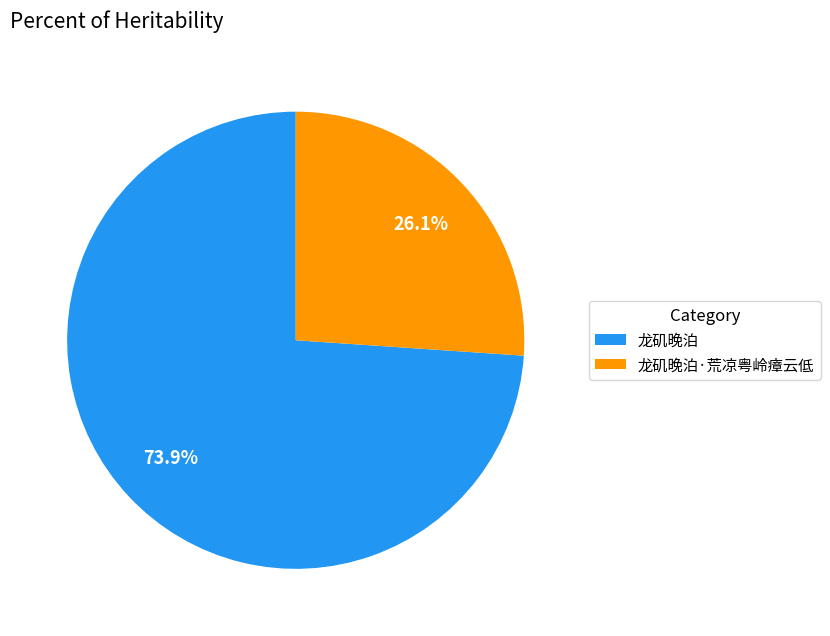

Which slice represents more than half of the pie?

龙矶晚泊